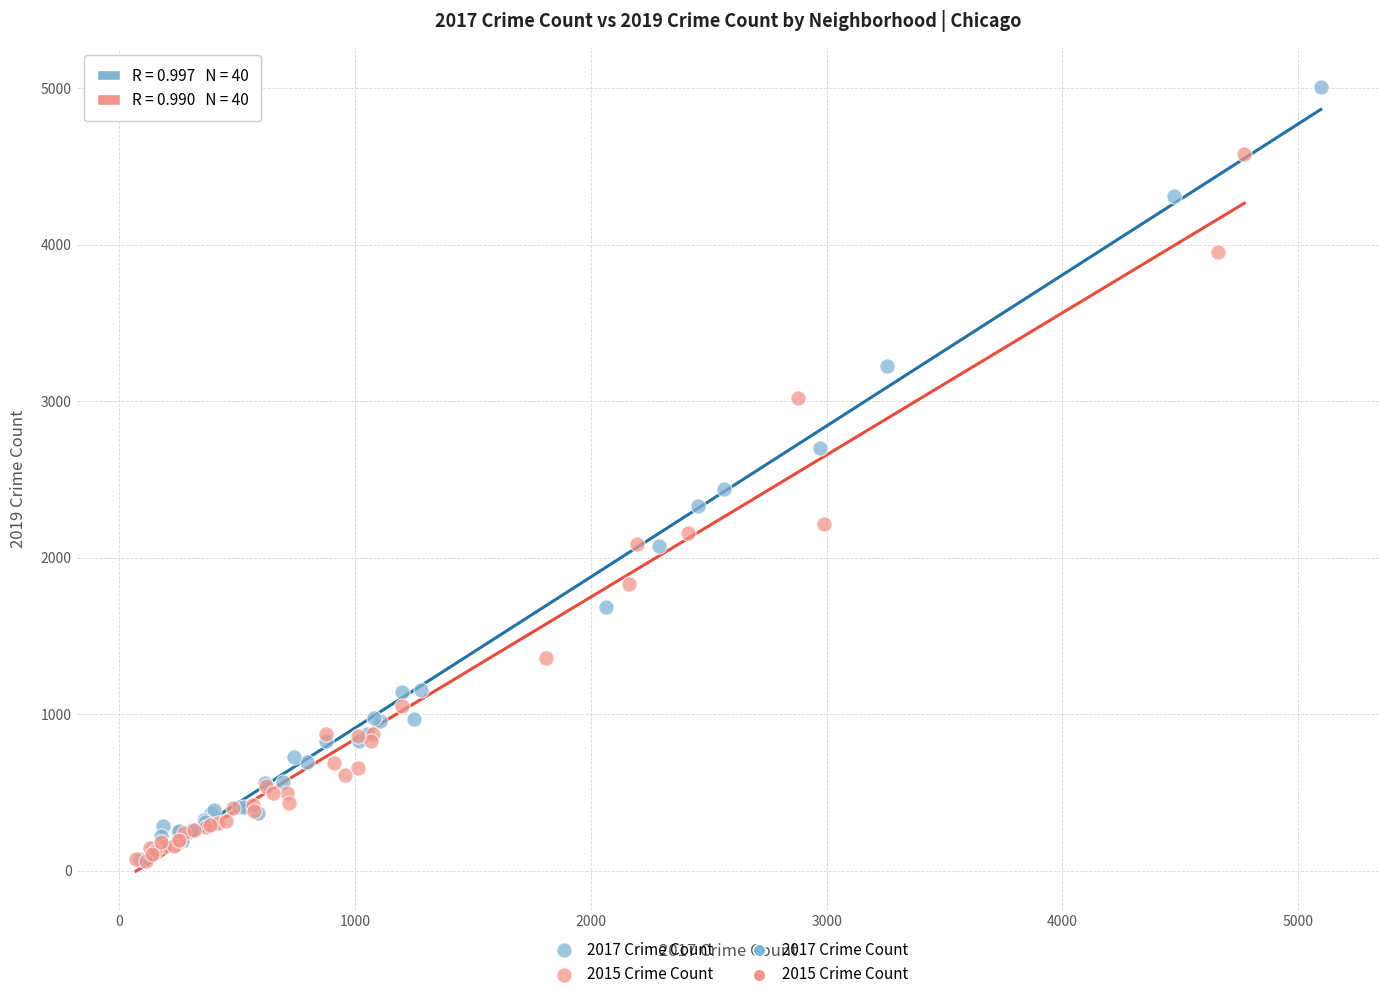

Which series has the largest Y range (max minus min)?

2017 Crime Count